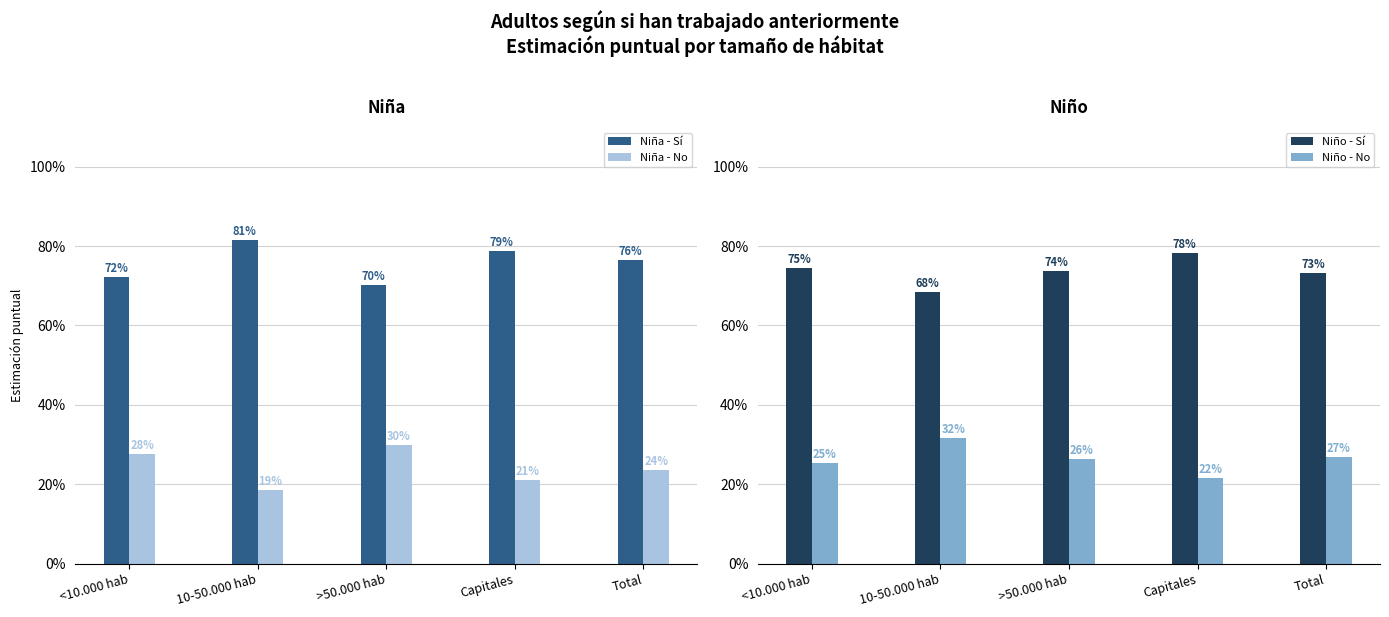

Is the value of Niño - Sí at Total greater than the value of Niña - No at Total?

Yes